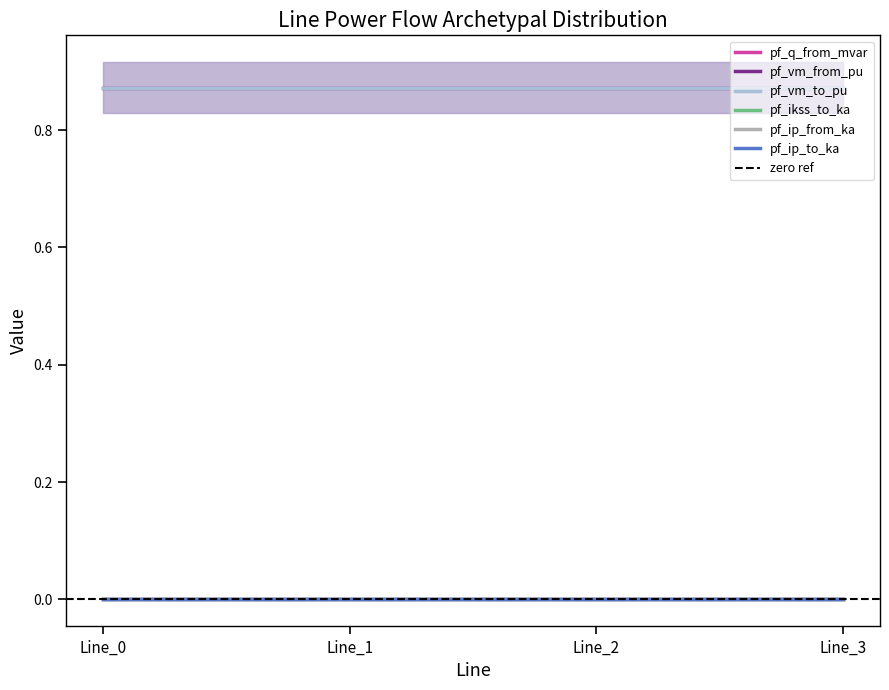

Which category has the lowest value across all series?

Line_1